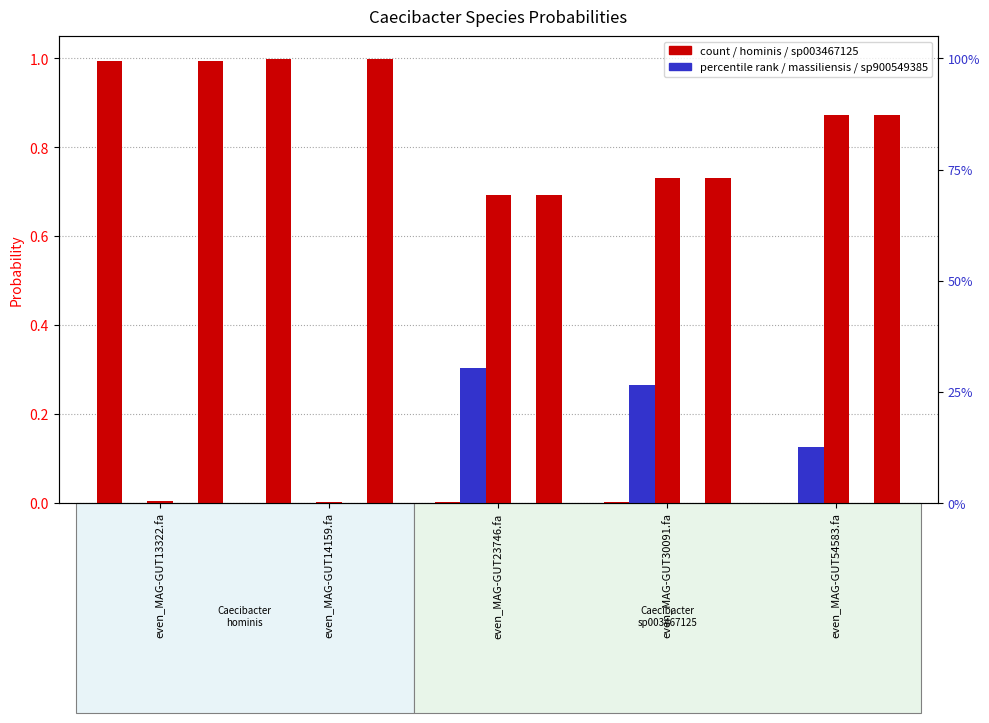

Which series has the largest total across all categories?

max